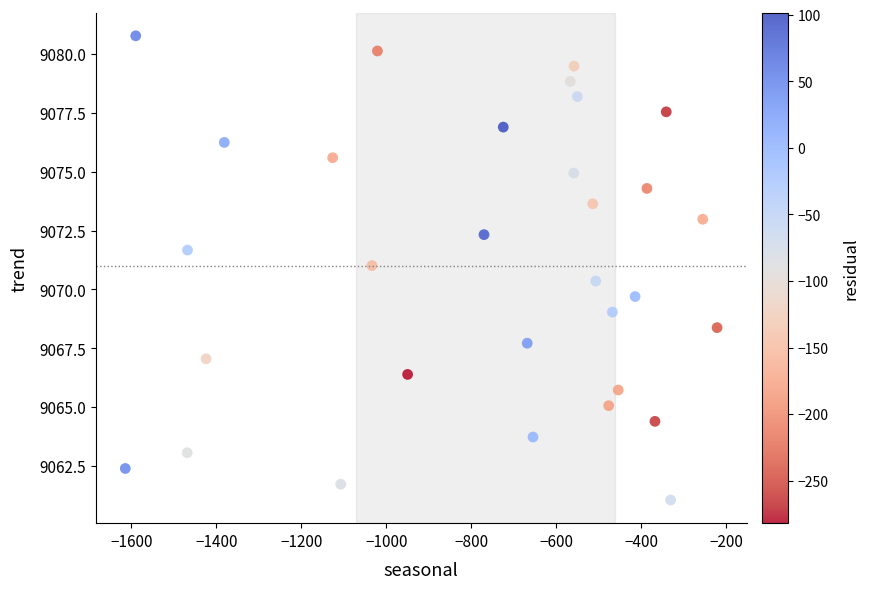

What is the range of Y values (max minus min)?

19.7